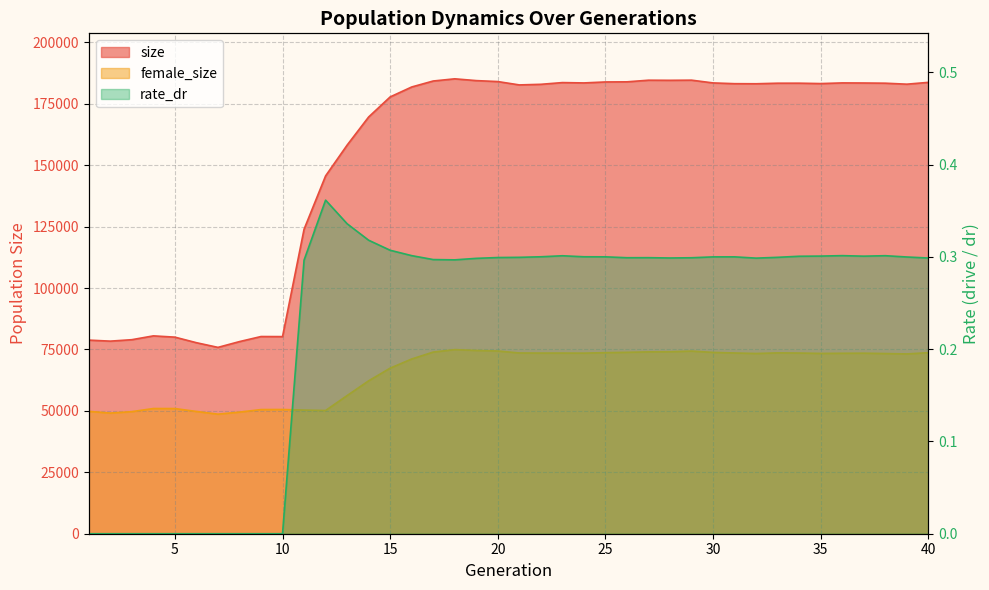

Reading left to right, transcribe all the data shown in this chart.

size: 1=78797.0	2=78382.0	3=78971.0	4=80522.0	5=80008.0	6=77743.0	7=75841.0	8=78196.0	9=80255.0	10=80226.0	11=123919.0	12=145627.0	13=158158.0	14=169612.0	15=177781.0	16=181822.0	17=184255.0	18=185142.0	19=184417.0	20=184027.0	21=182661.0	22=182909.0	23=183610.0	24=183473.0	25=183870.0	26=183915.0	27=184580.0	28=184536.0	29=184595.0	30=183474.0	31=183166.0	32=183133.0	33=183359.0	34=183367.0	35=183207.0	36=183478.0	37=183442.0	38=183363.0	39=182960.0	40=183703.0
female_size: 1=49802.0	2=49102.0	3=49686.0	4=50954.0	5=50943.0	6=49758.0	7=48662.0	8=49493.0	9=50534.0	10=50562.0	11=50330.0	12=50155.0	13=56231.0	14=62231.0	15=67393.0	16=71116.0	17=73929.0	18=74935.0	19=74592.0	20=74359.0	21=73562.0	22=73526.0	23=73531.0	24=73499.0	25=73689.0	26=73831.0	27=74011.0	28=74063.0	29=74326.0	30=73797.0	31=73559.0	32=73349.0	33=73600.0	34=73539.0	35=73376.0	36=73438.0	37=73475.0	38=73330.0	39=73175.0	40=73684.0
rate_dr: 1=0.0	2=0.0	3=0.0	4=0.0	5=0.0	6=0.0	7=0.0	8=0.0	9=0.0	10=0.0	11=0.3	12=0.4	13=0.3	14=0.3	15=0.3	16=0.3	17=0.3	18=0.3	19=0.3	20=0.3	21=0.3	22=0.3	23=0.3	24=0.3	25=0.3	26=0.3	27=0.3	28=0.3	29=0.3	30=0.3	31=0.3	32=0.3	33=0.3	34=0.3	35=0.3	36=0.3	37=0.3	38=0.3	39=0.3	40=0.3